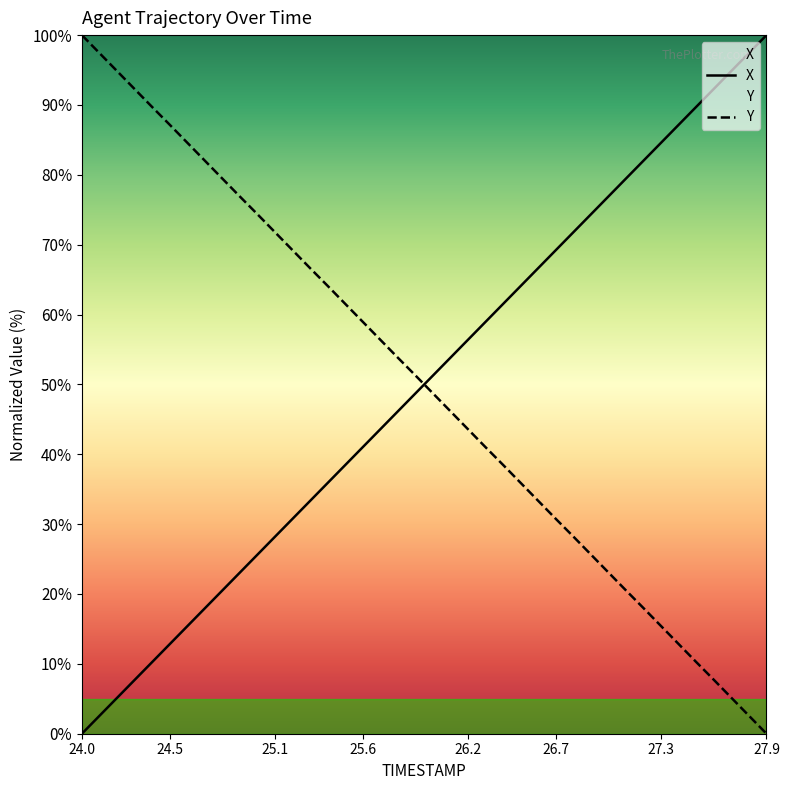

What is the maximum value for X?

100.0